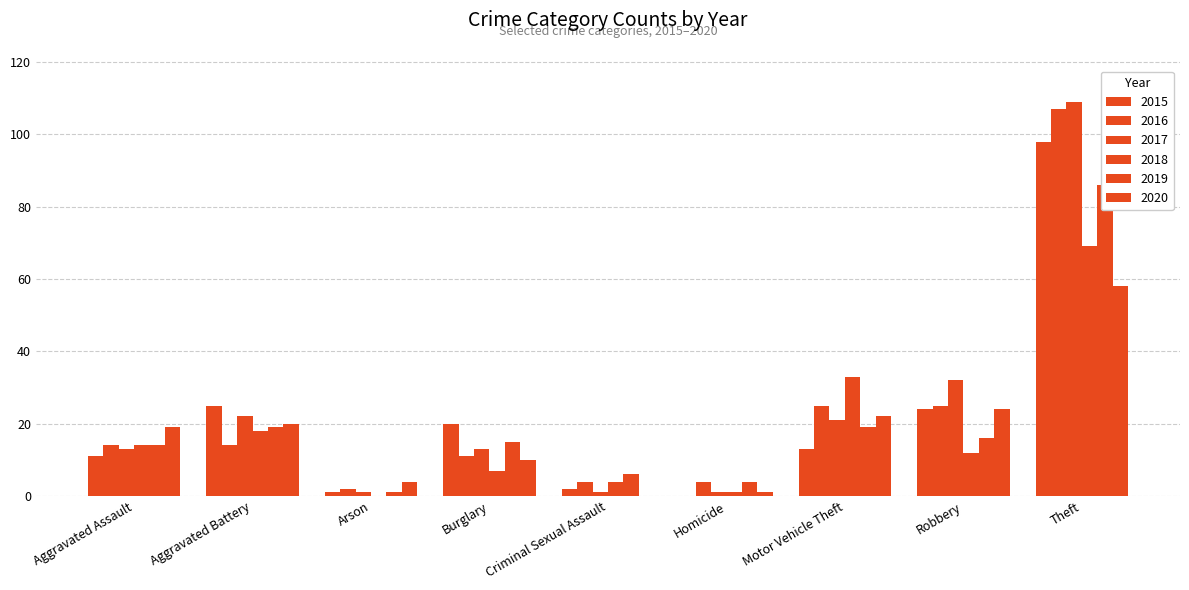

What is the sum of the 2015 values at Homicide and Aggravated Battery?

25